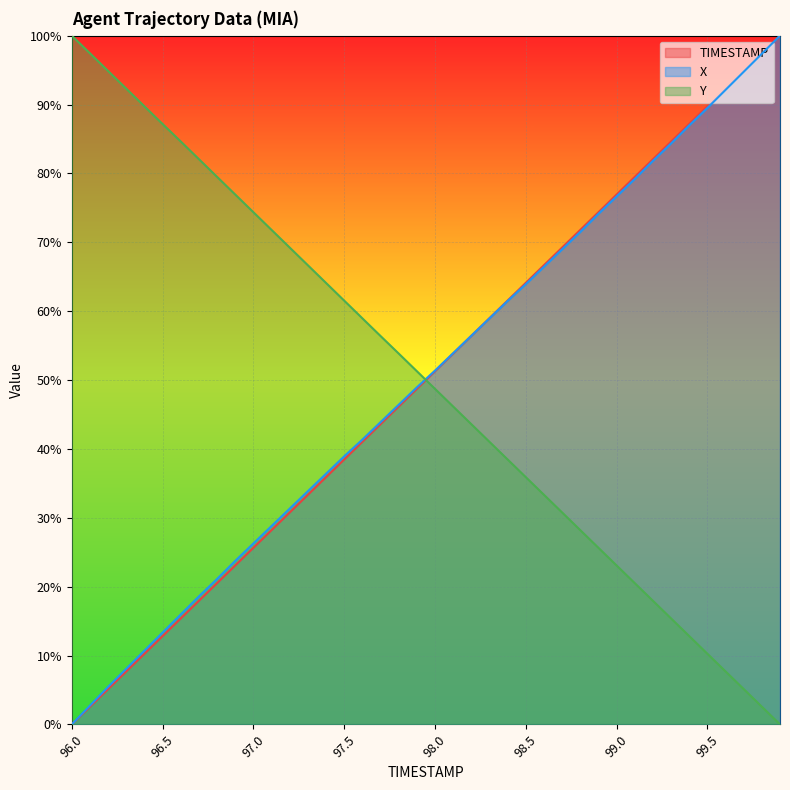

Which series has the largest total across all categories?

X